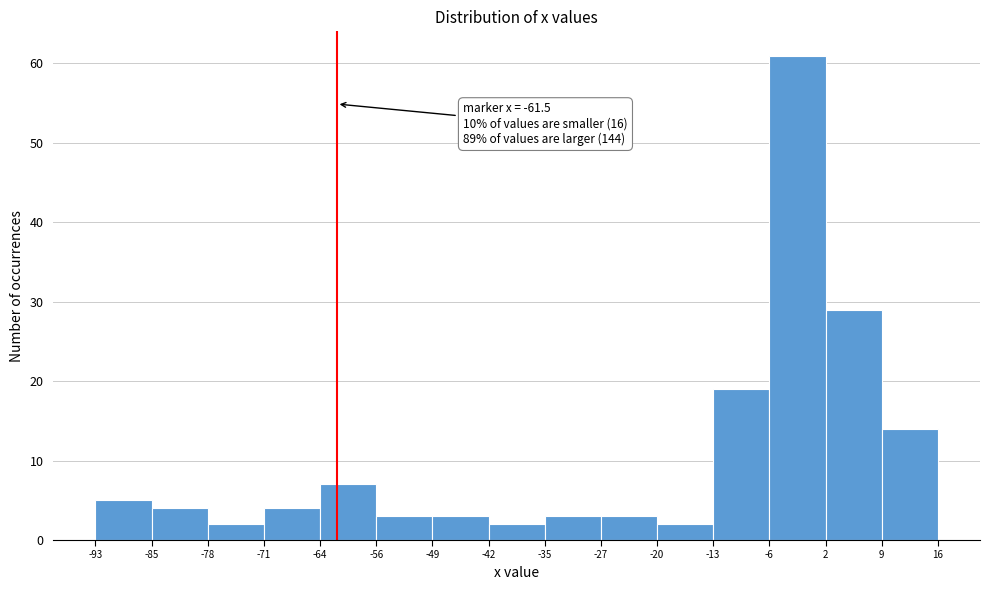

Over which range of the x-axis is the bar tallest?

-6 to 2